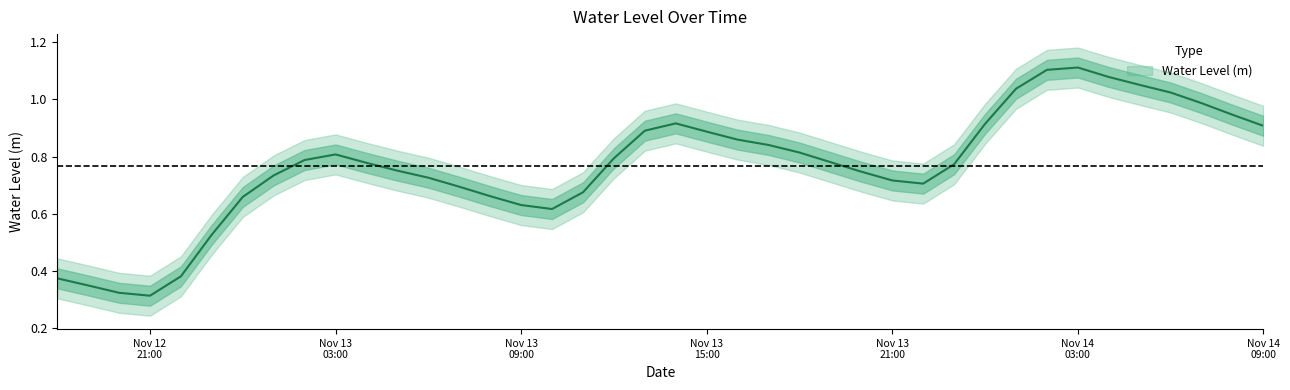

True or false: there are more than 0 points higher than both neighbors.

True